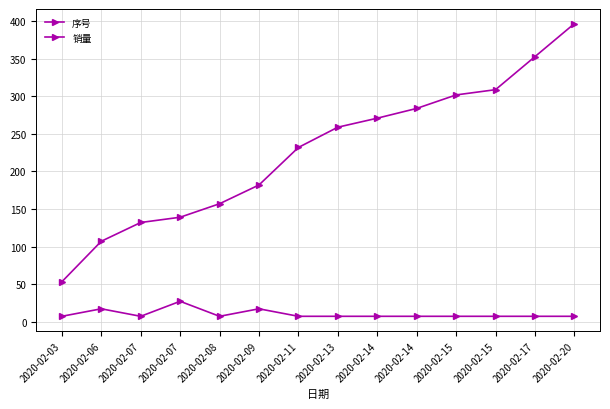

Between 2020-02-07 and 2020-02-17, which series saw the biggest shift?

序号